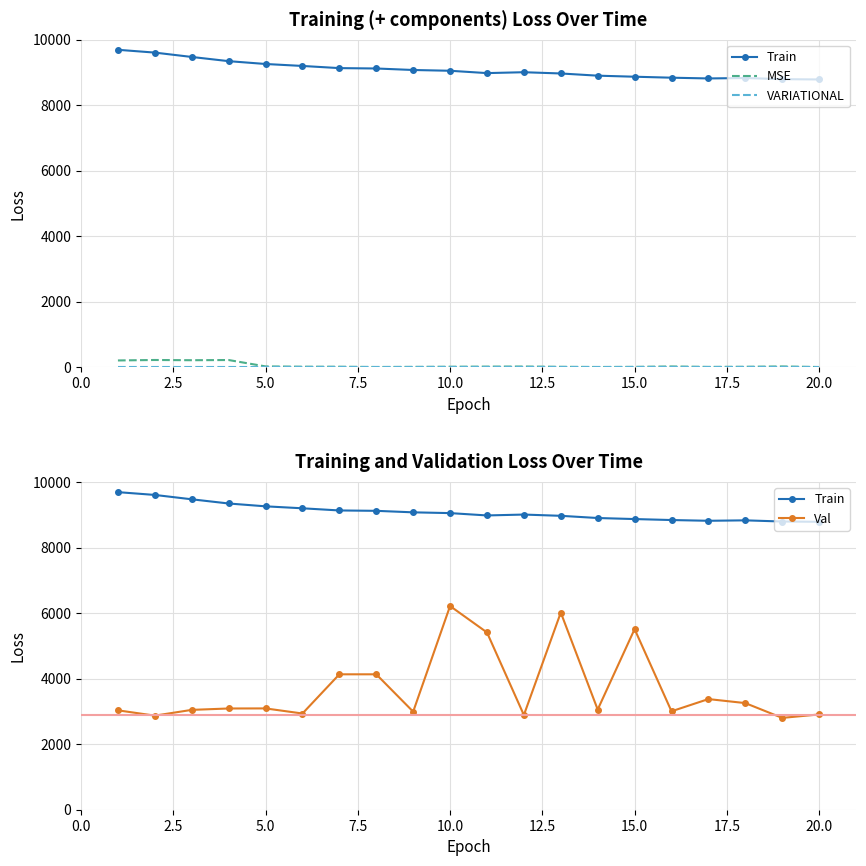

Which category has the lowest value in the MSE series?

20.0